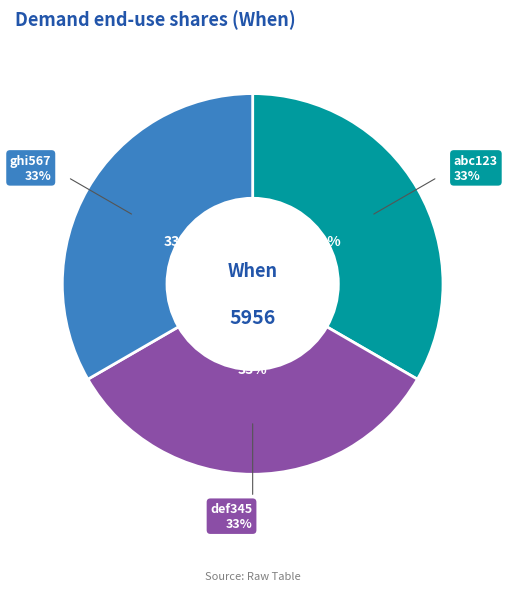

What is the ratio of the value at def345 to the value at abc123?

1.0